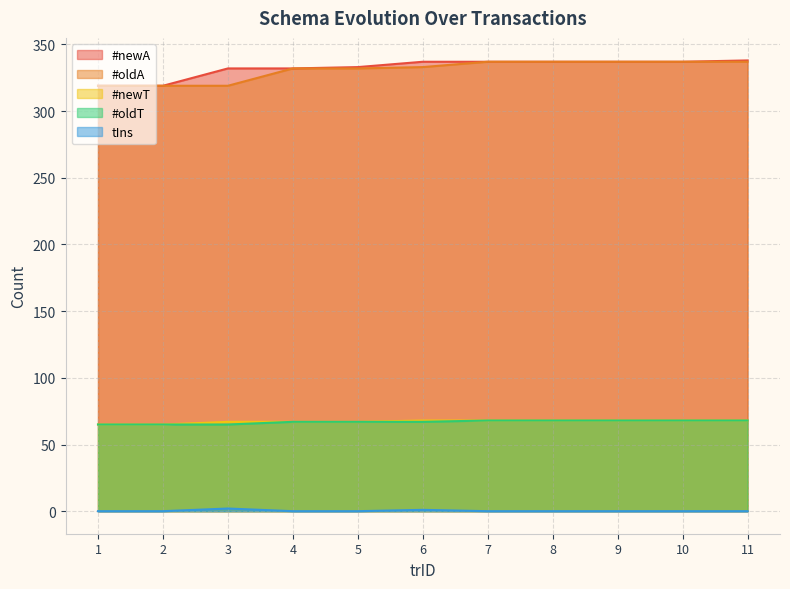

What is the sum of all #oldA values?

3639